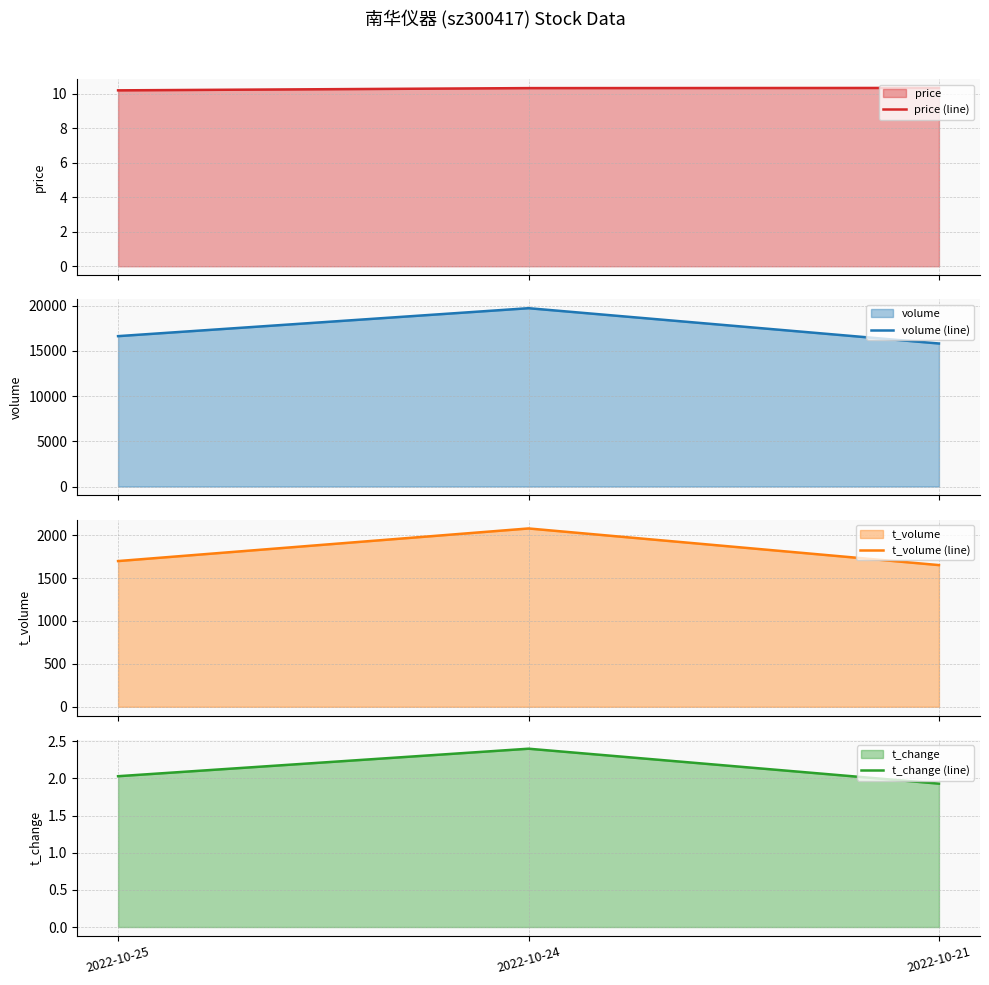

What is the minimum value shown in the chart?

1.9